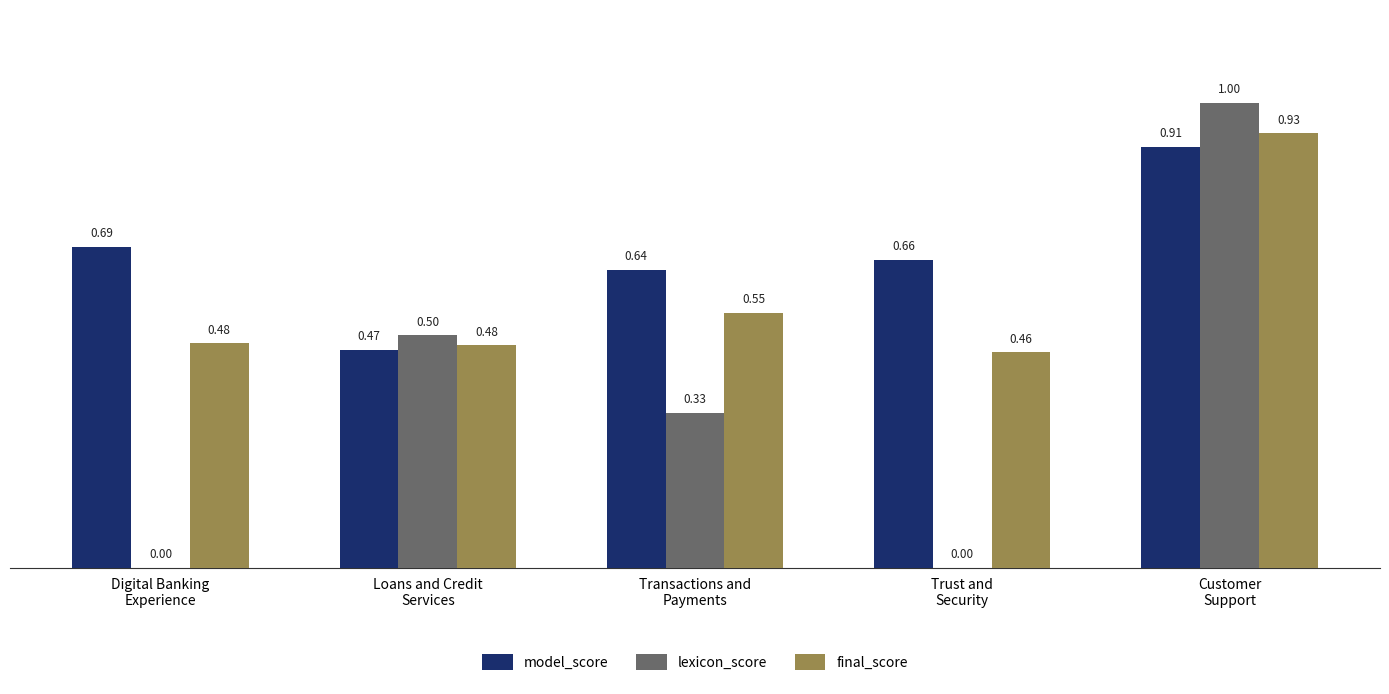

What are all the series names shown in the legend?

model_score, lexicon_score, final_score